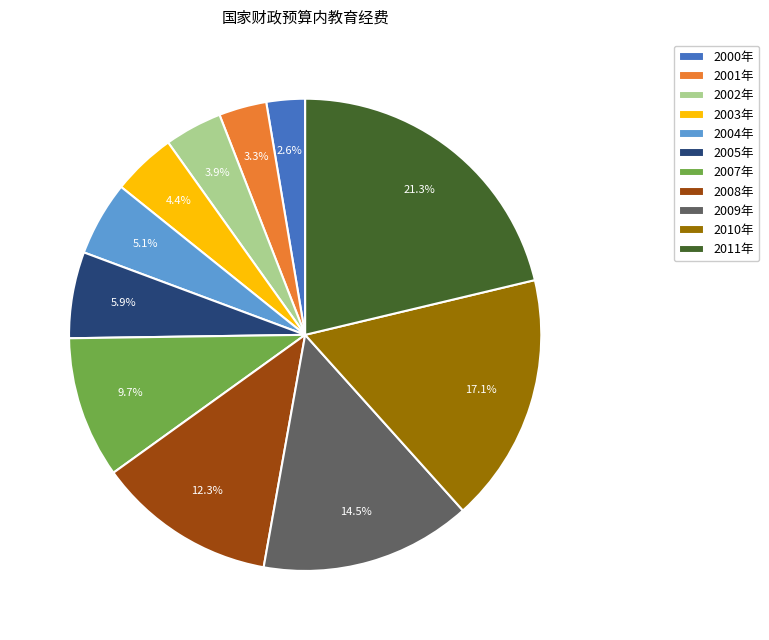

Does any single category account for the majority?

No